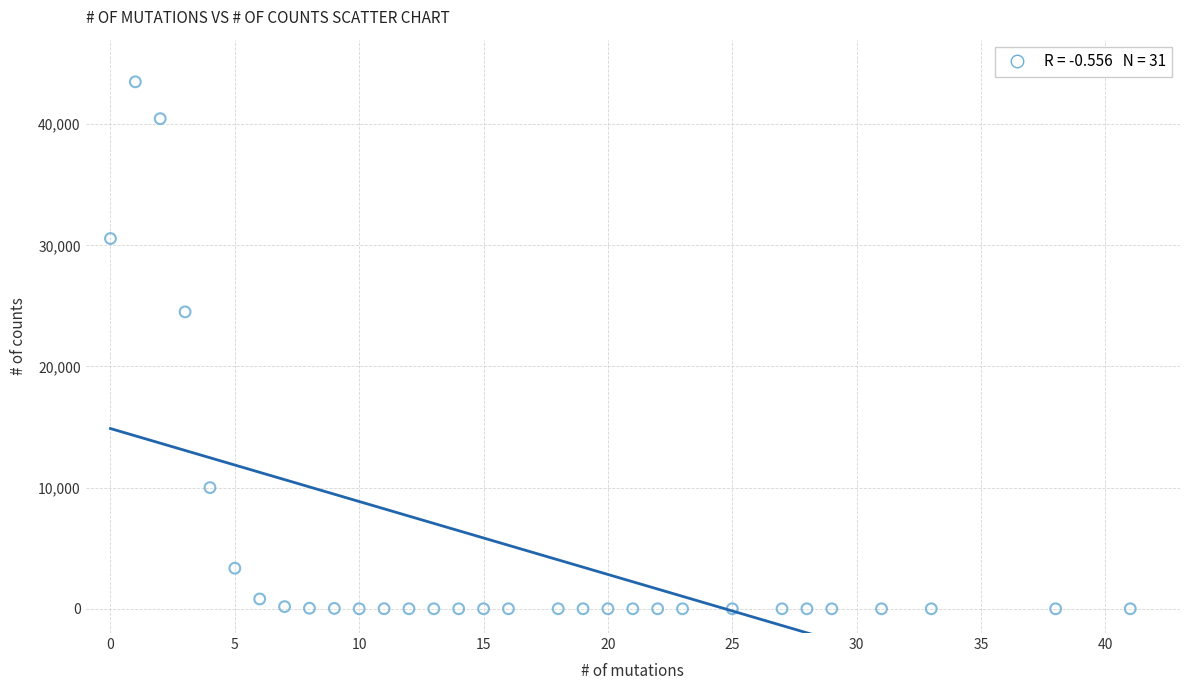

What Y value in the scatter plot is closest to 21747?

24506